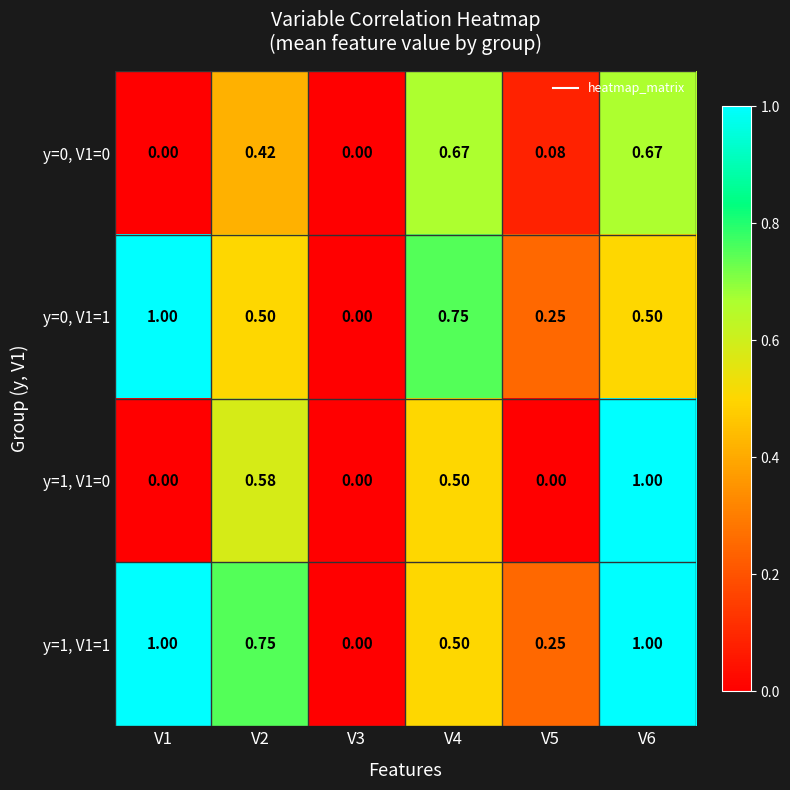

Is the value of y=0, V1=0 at V1 greater than the value of y=1, V1=0 at V6?

No